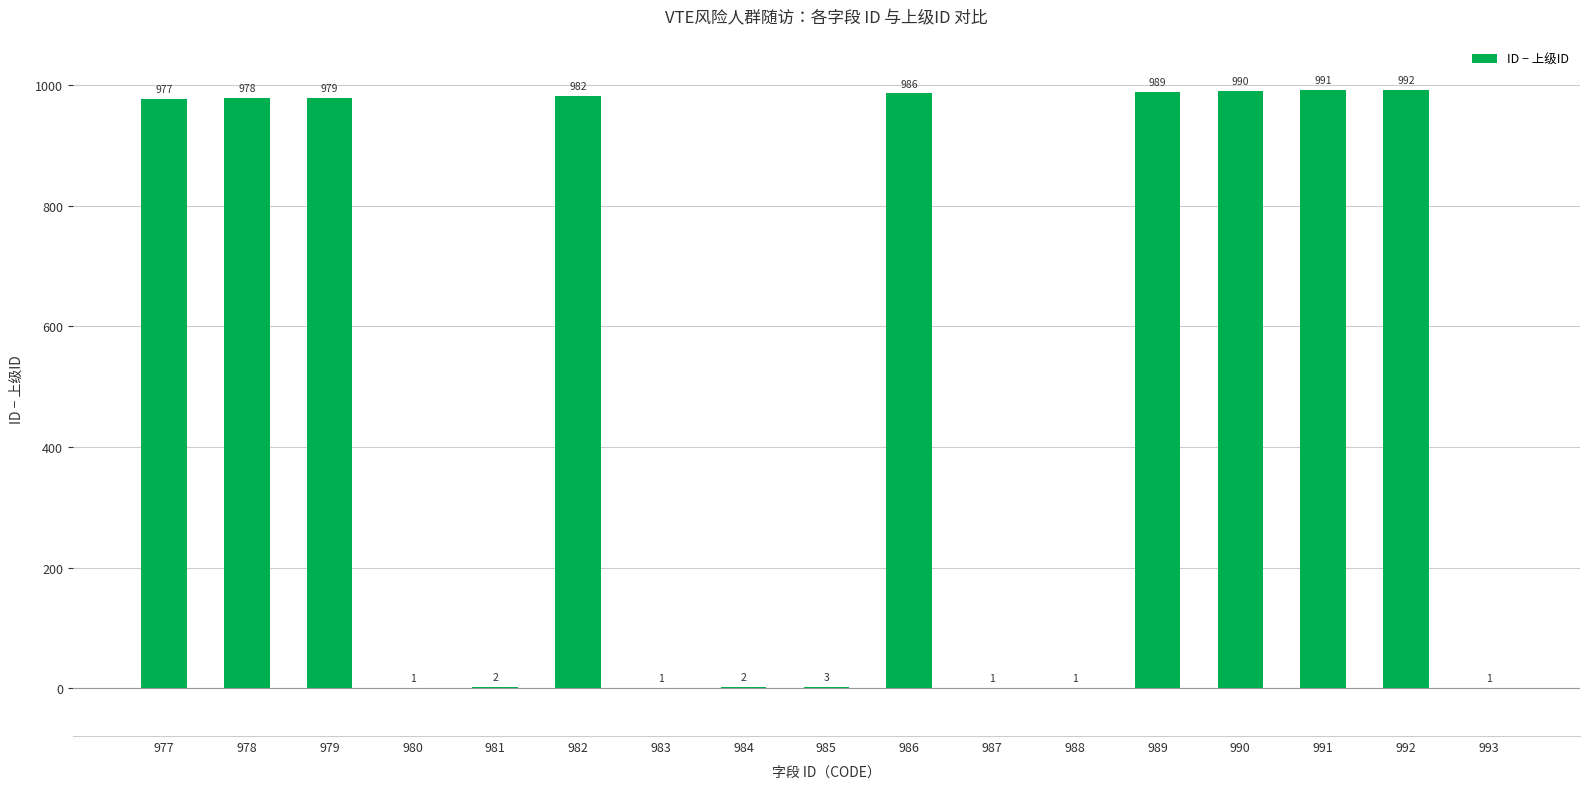

At which label is the value closest to 496?

977